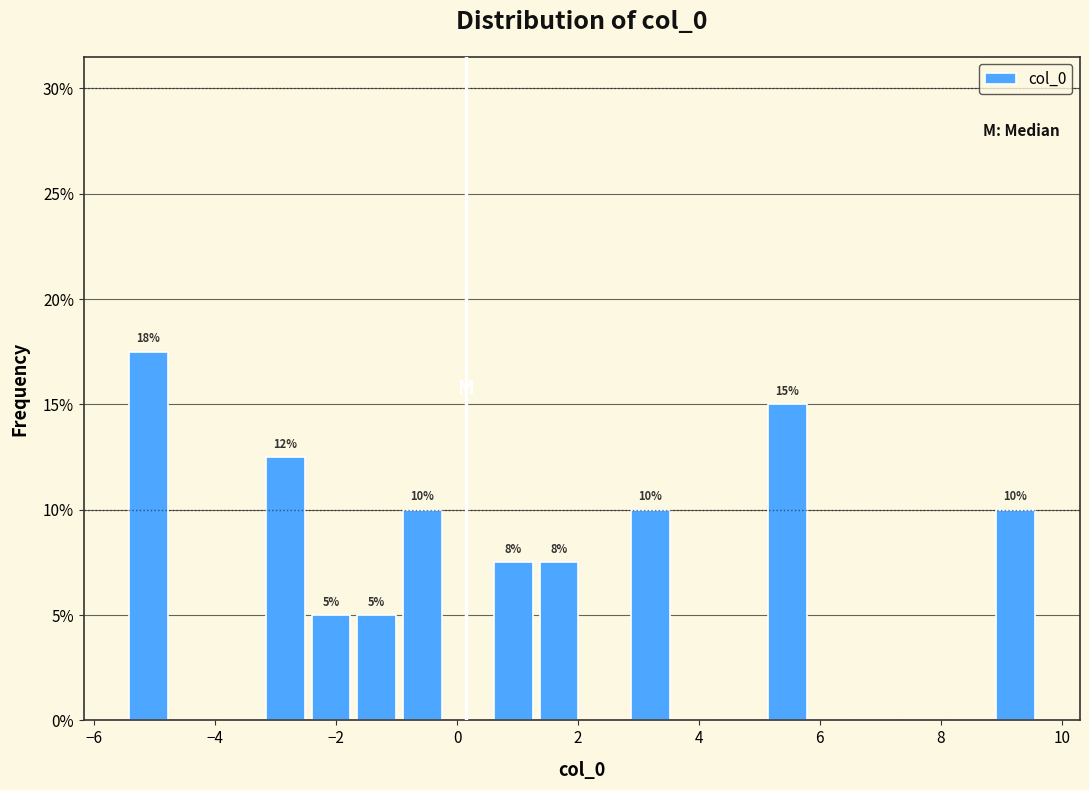

Read against the x-axis, roughly where is the centre of the tallest bar?

-5.2